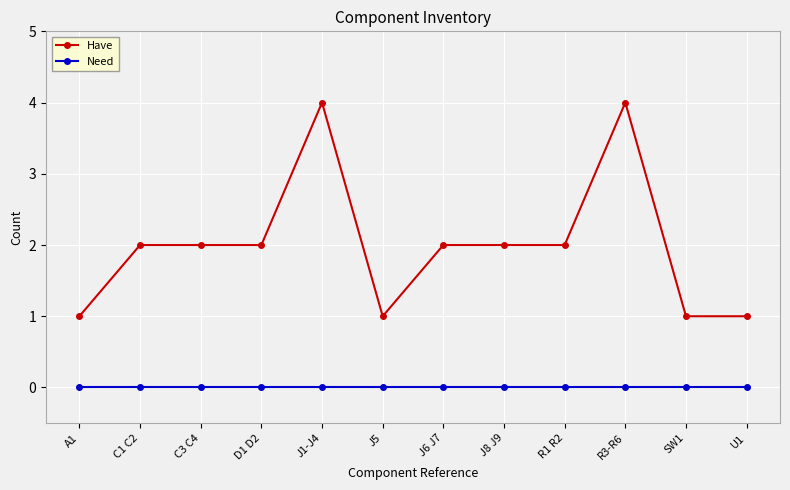

What position from the left is R1 R2?

9